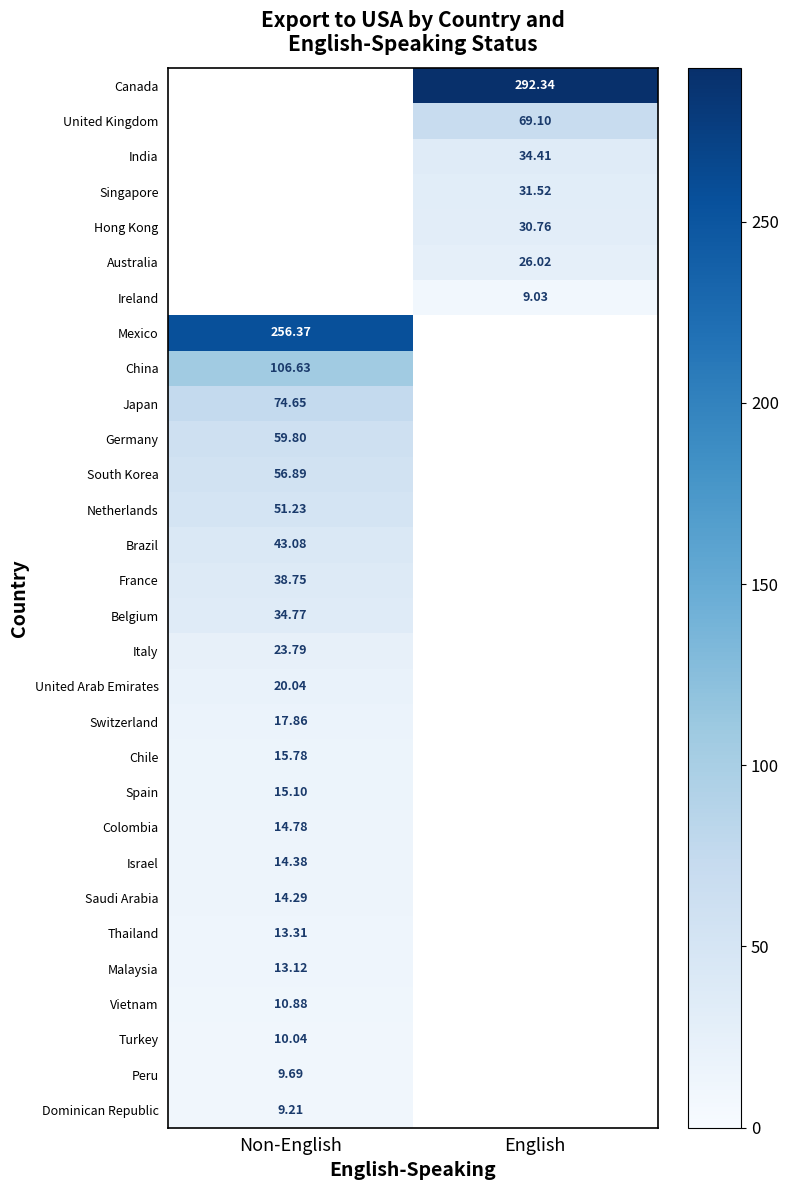

What is the minimum value for Netherlands?

51.2